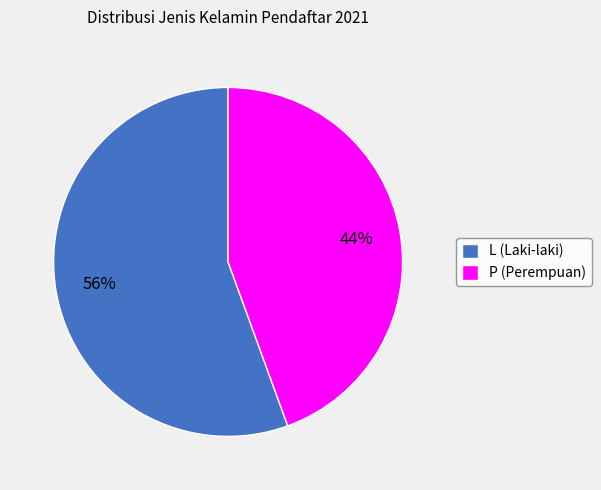

True or false: L accounts for 56% of the total.

True